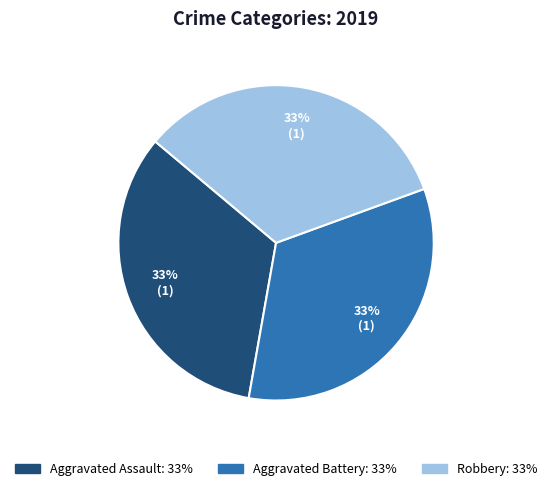

To the nearest percent, what is the average slice percentage?

33%